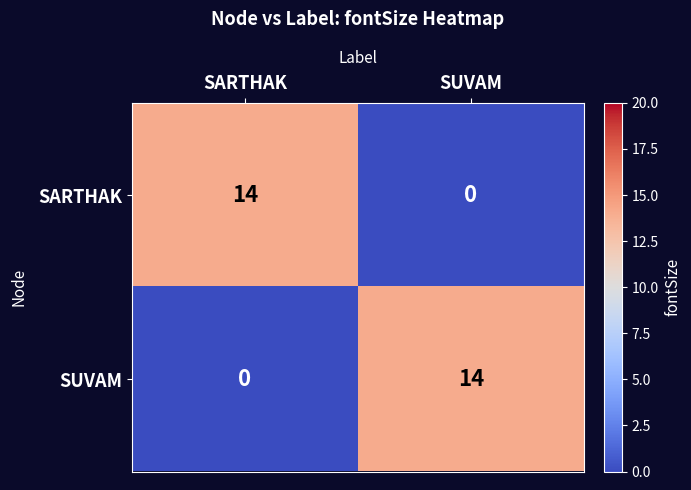

What is the average value of the SUVAM series?

7